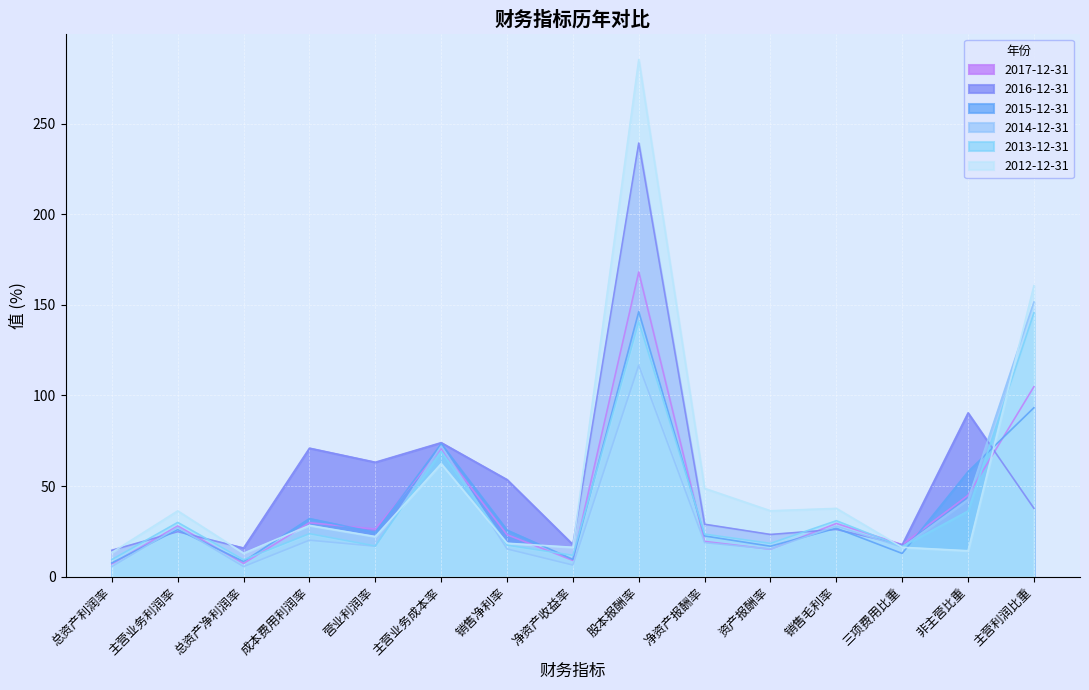

How many lines are shown in the chart?

6